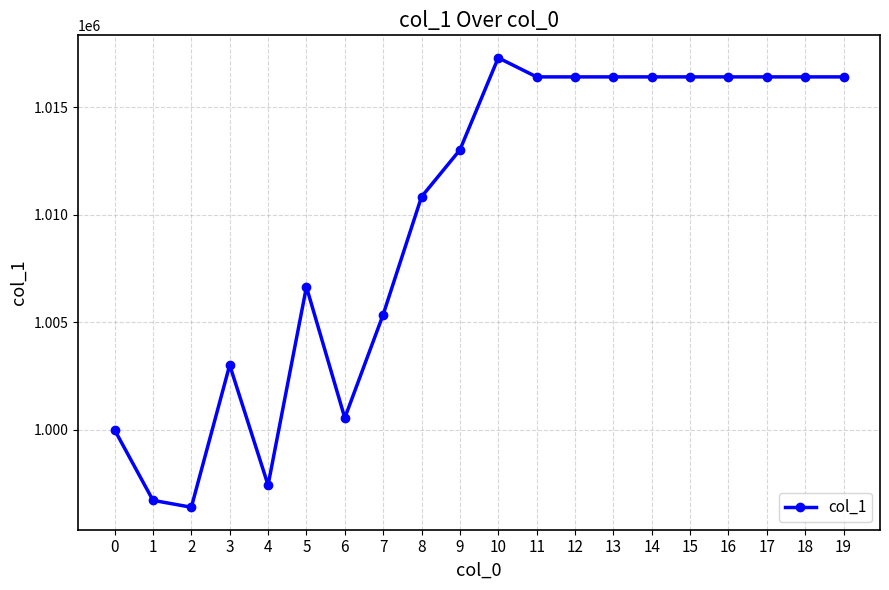

Where is the first local minimum?

2